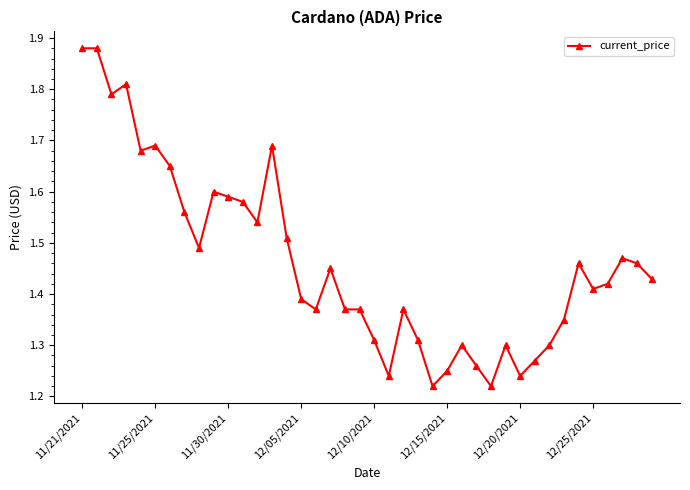

What is the sum of all values?

58.5